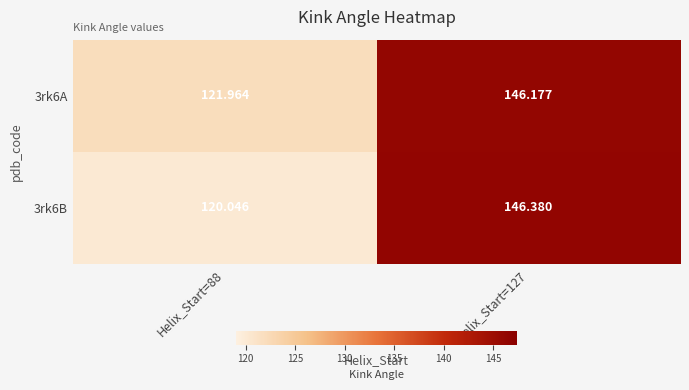

At which category is the sum across all series the highest?

Helix_Start=127